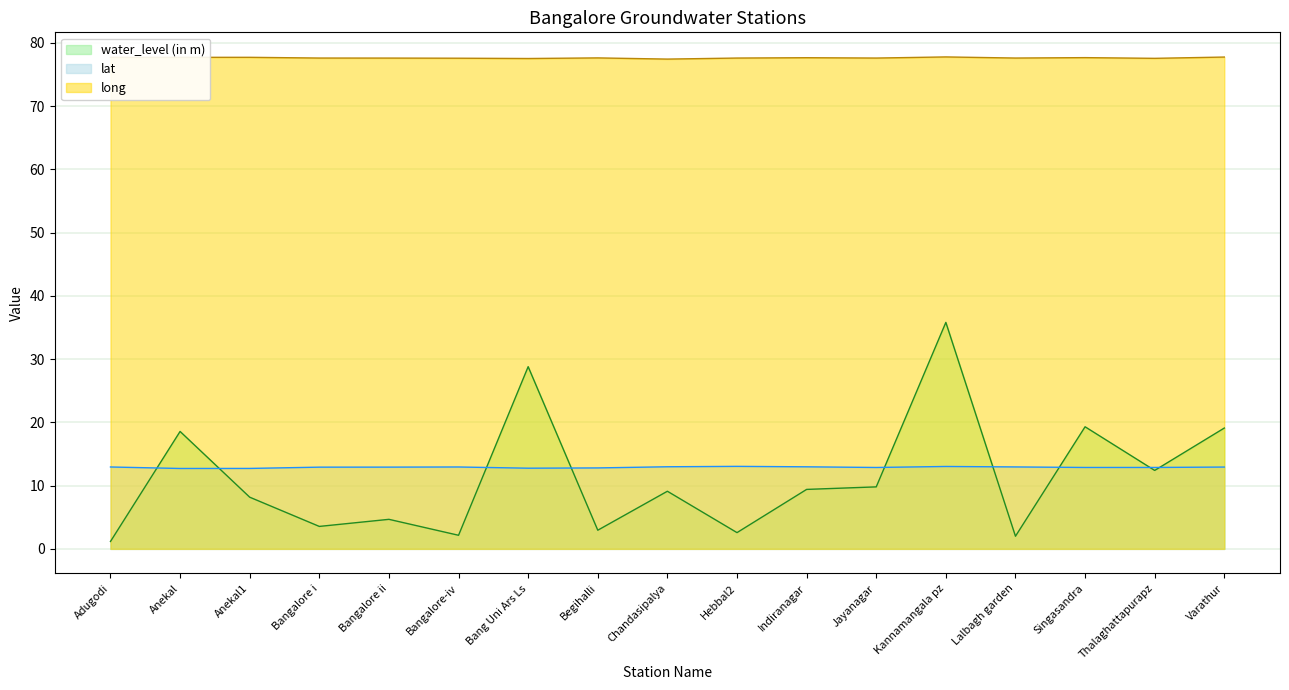

What is the sum of all lat values?

219.2